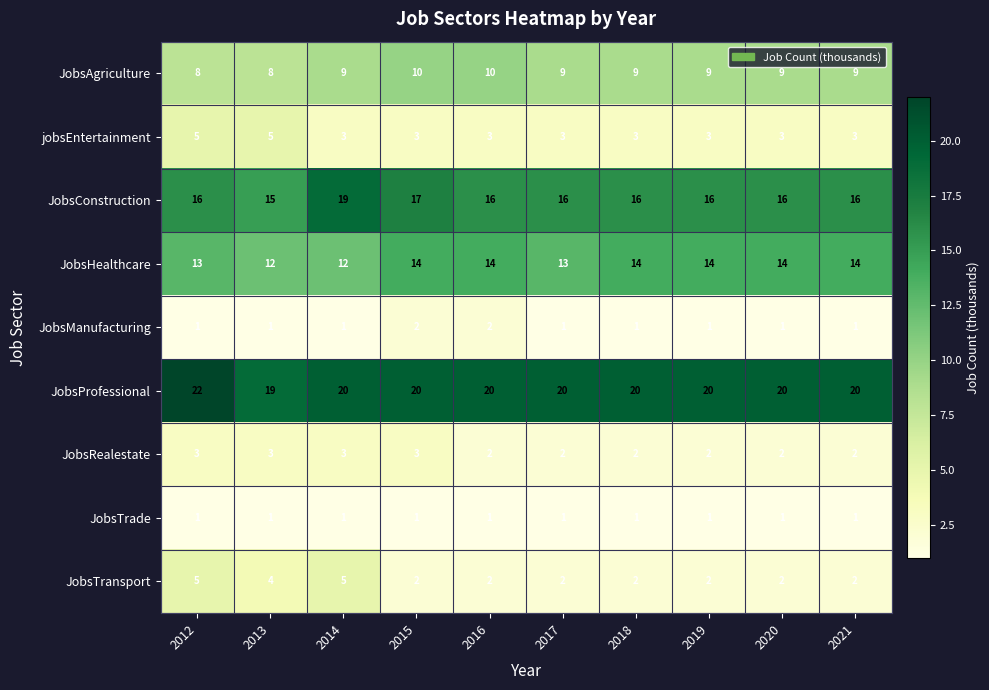

How many categories are shown in the chart?

10